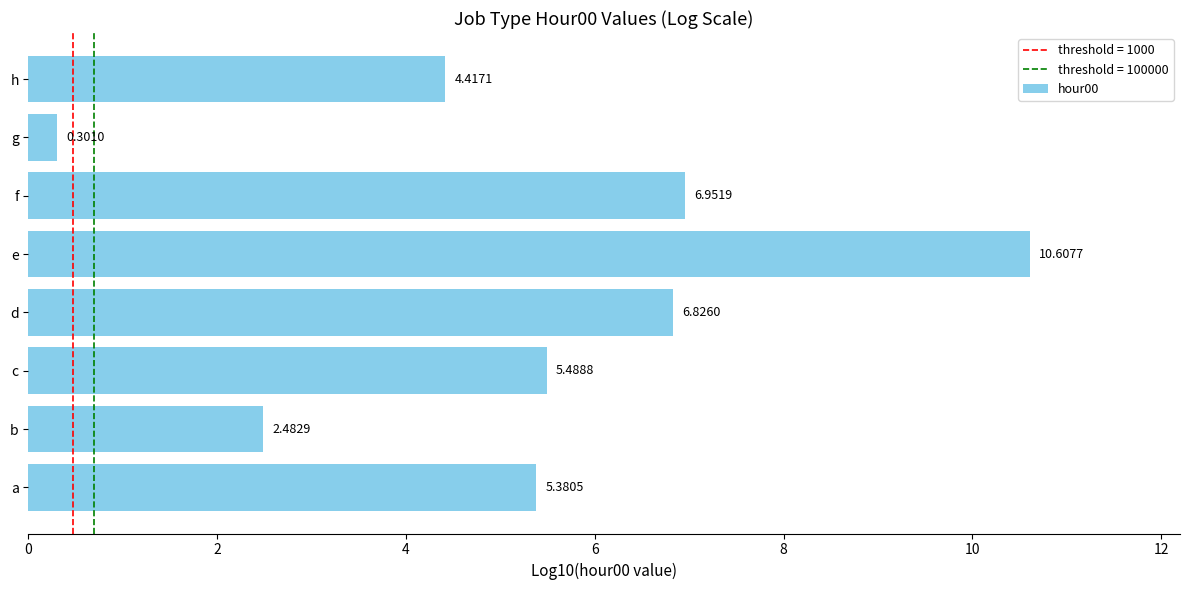

What is the average value?

5.3